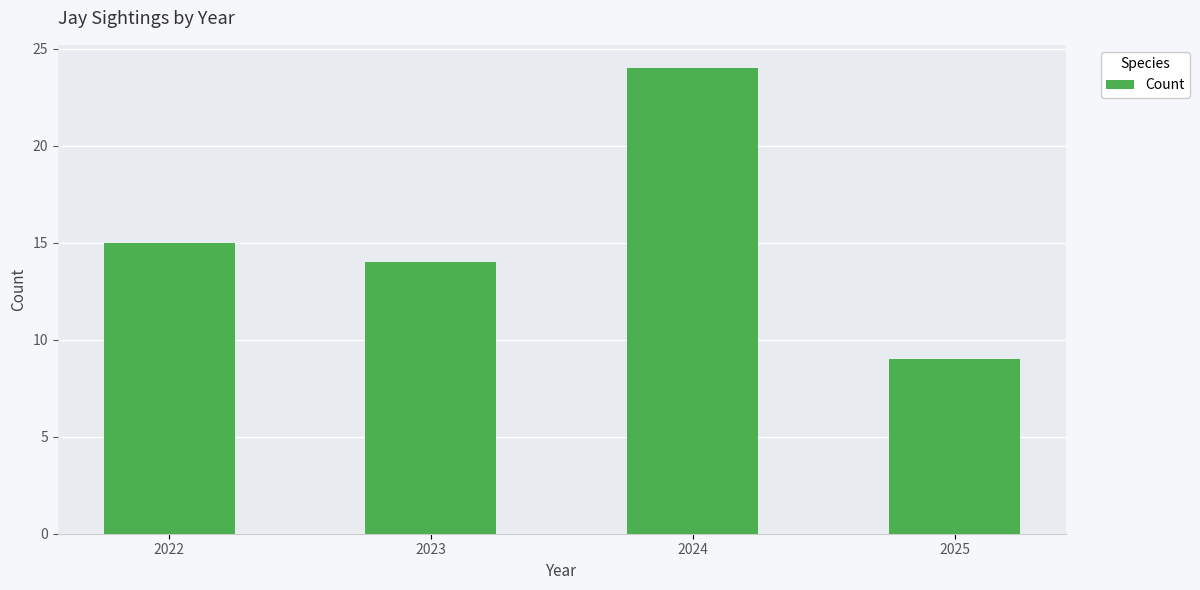

True or false: the data shows 14 at 2023.

True